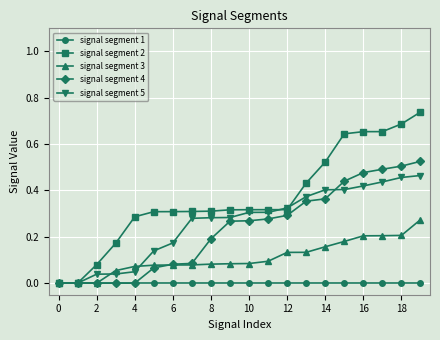

Which series has the largest total across all categories?

signal segment 2